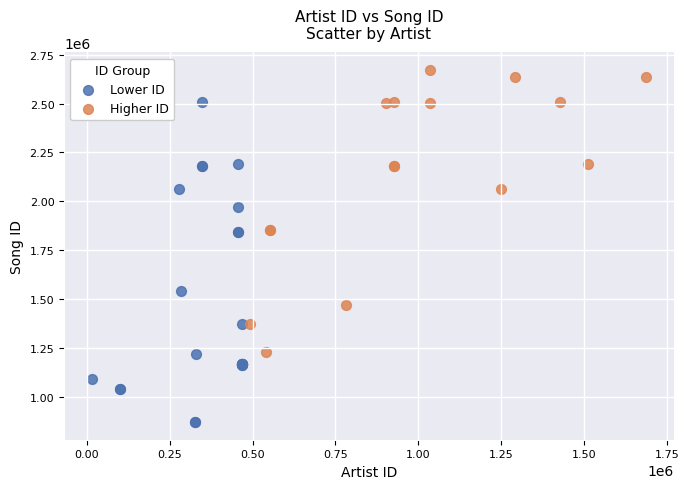

What are all the series names shown in the legend?

Lower ID, Higher ID